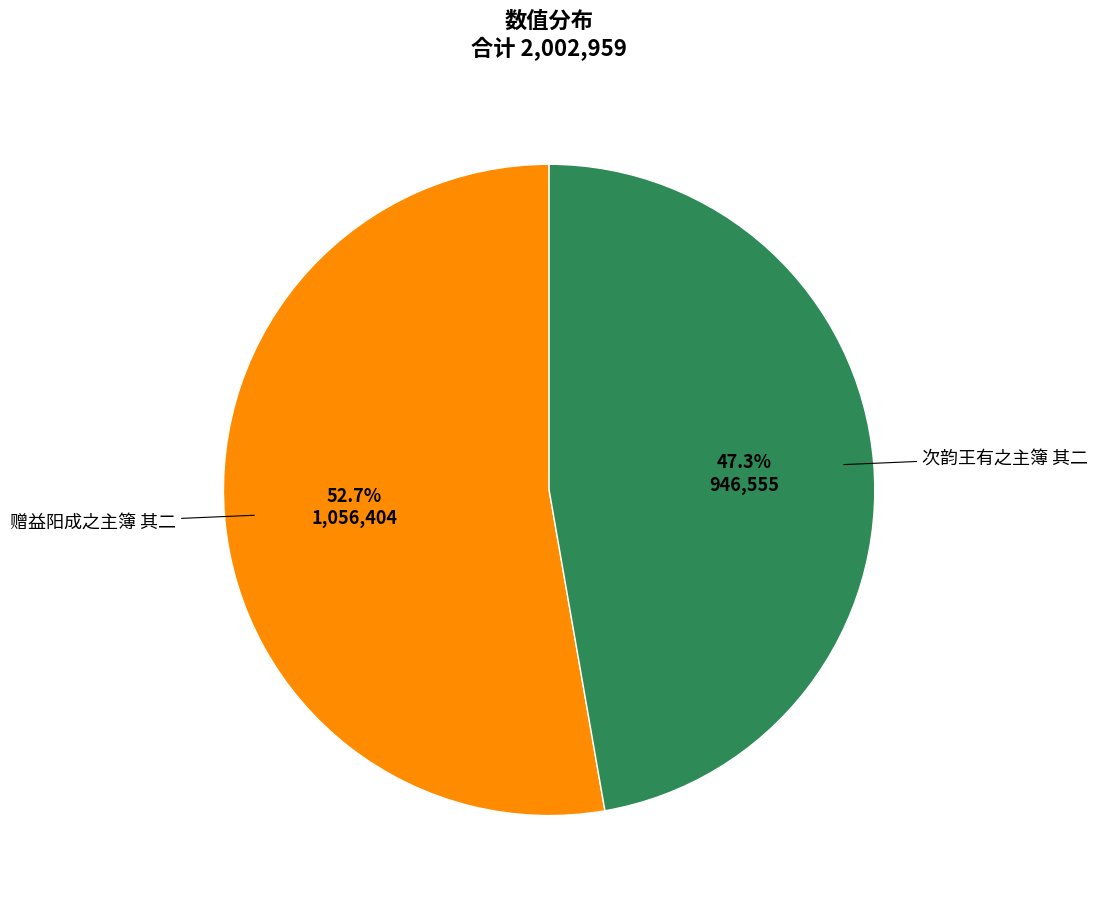

To the nearest percent, what portion does 赠益阳成之主簿 其二 represent?

53%